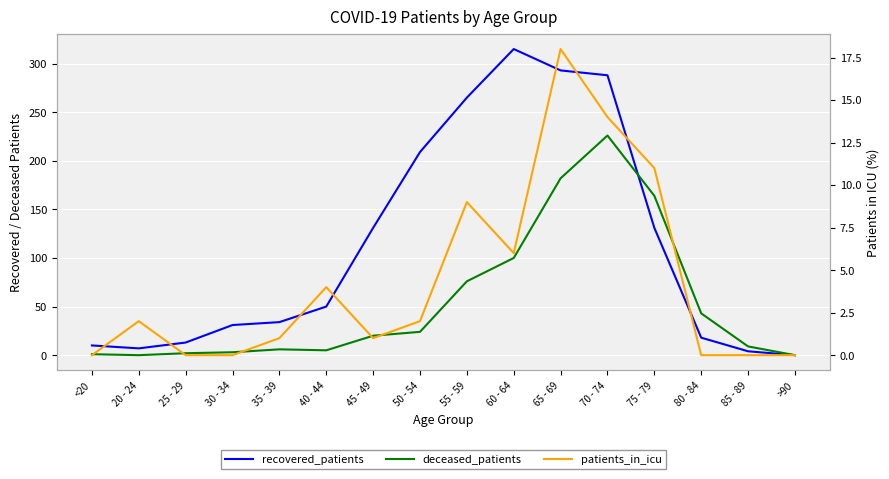

Which series has the largest total across all categories?

recovered_patients